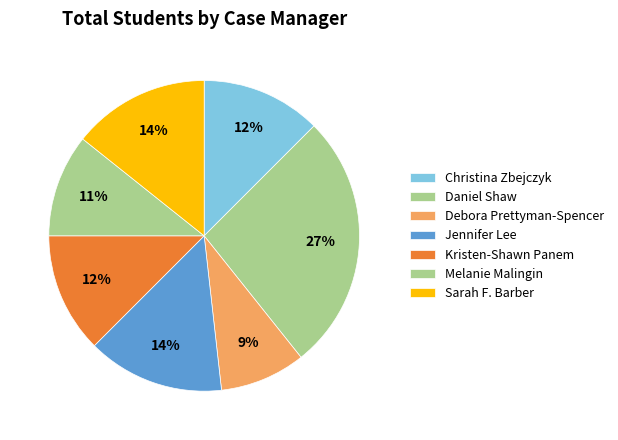

Count the number of slices in the pie.

7